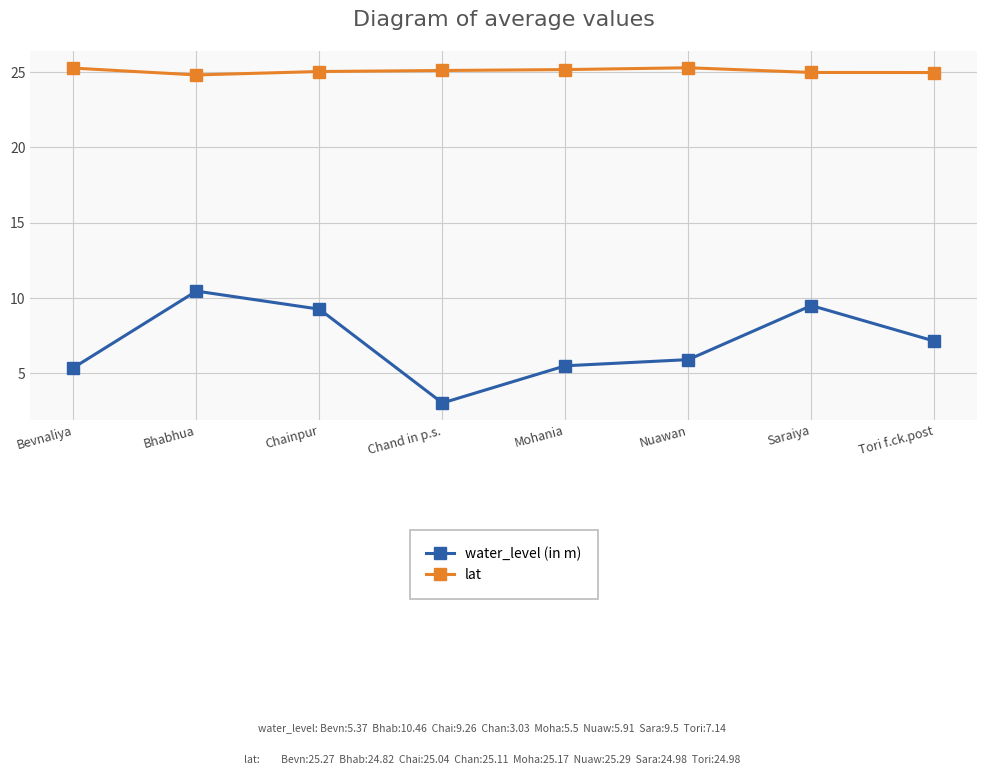

What is the spread (max minus min) of values at Bhabhua?

14.4